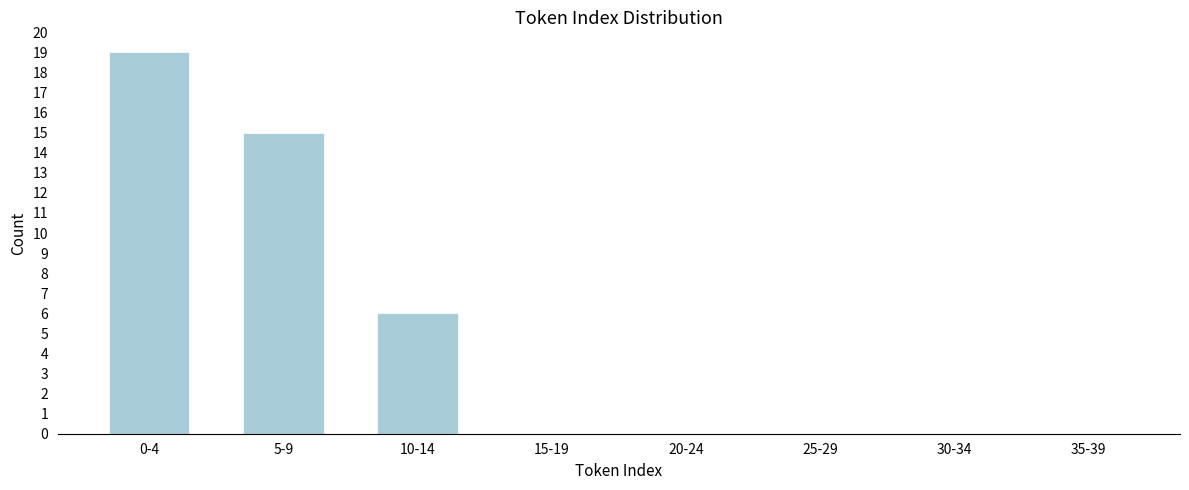

Reading left to right, list all the values displayed in this chart.

0-4=19	5-9=15	10-14=6	15-19=0	20-24=0	25-29=0	30-34=0	35-39=0